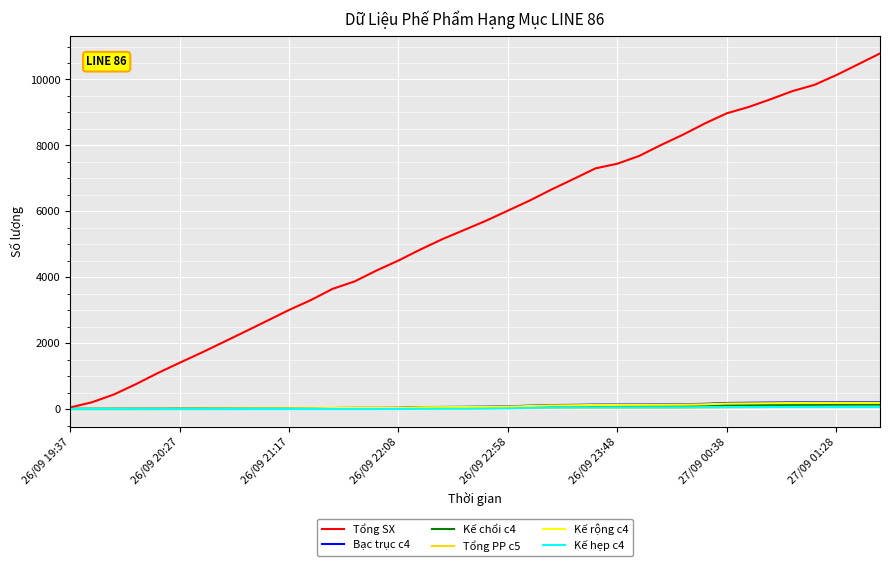

What are all the series names shown in the legend?

Tổng SX, Bạc trục c4, Kế chổi c4, Tổng PP c5, Kế rộng c4, Kế hẹp c4